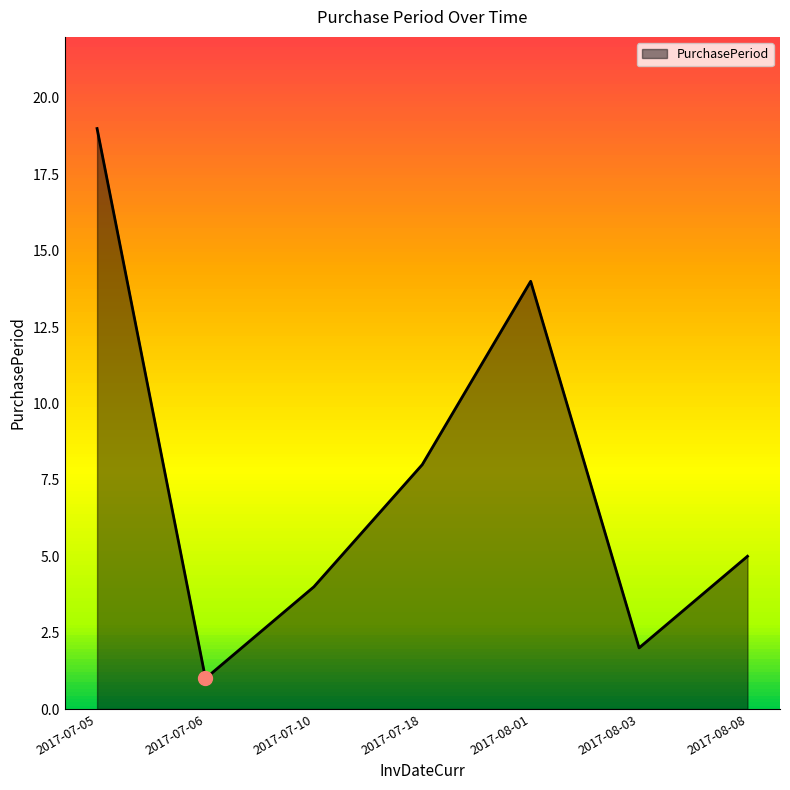

Where does the data first go above 5?

2017-07-05